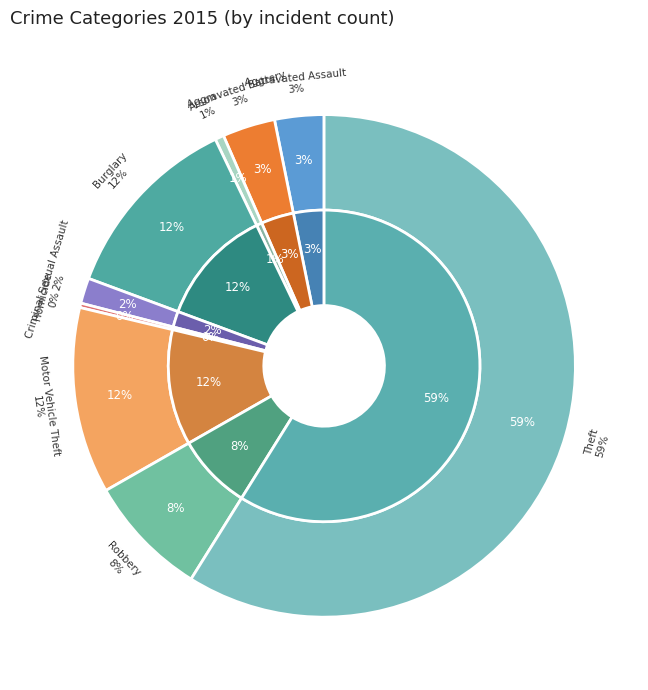

True or false: Burglary accounts for 12% of the total.

True